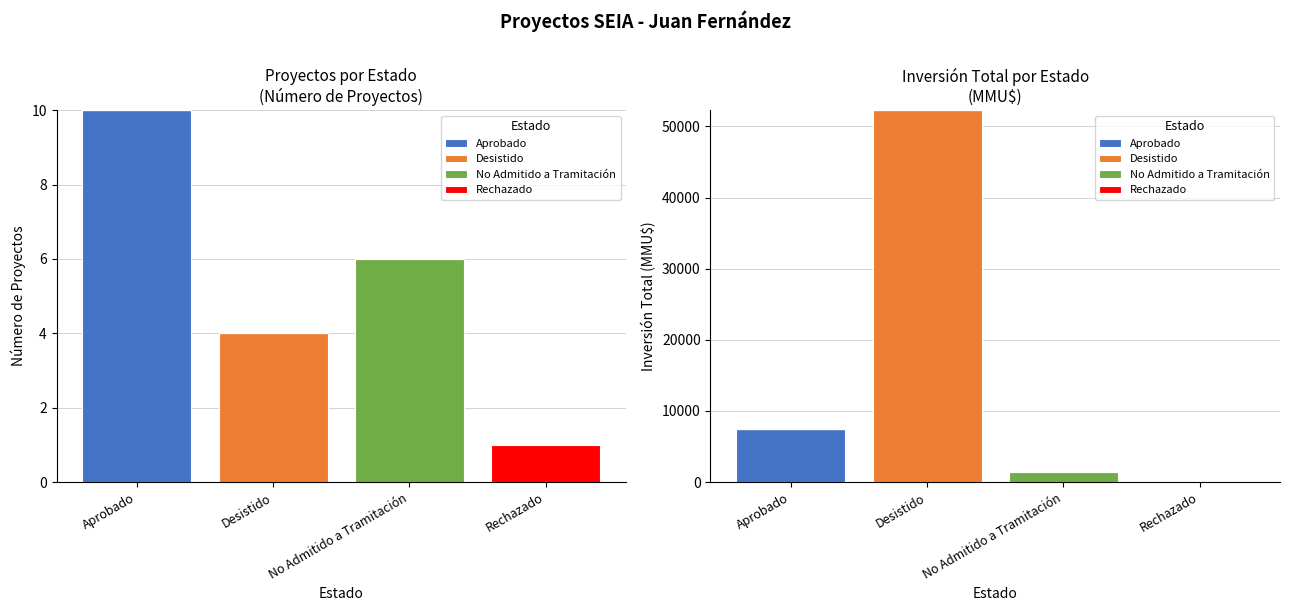

Which series changed the most between Desistido and Rechazado?

Desistido